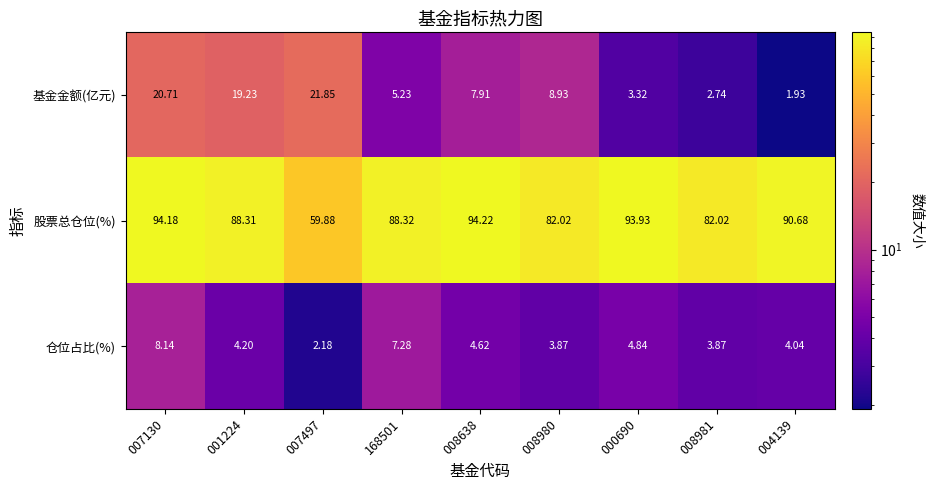

What is the total value across all series at 008638?

106.8